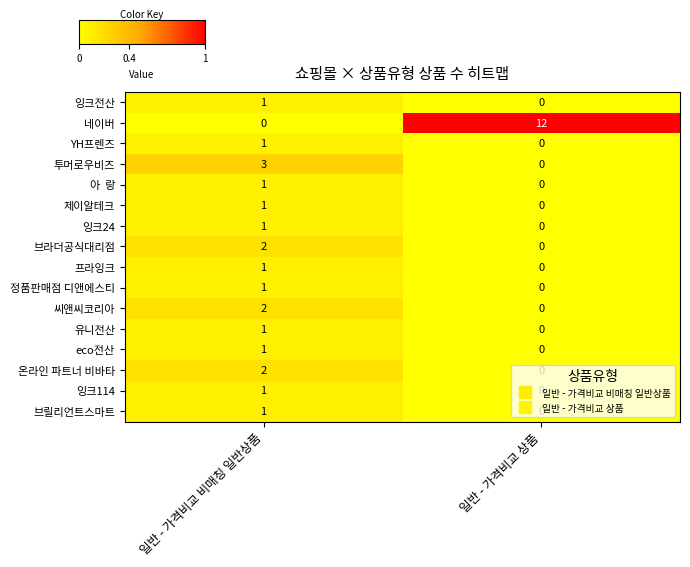

At how many categories does at least one series exceed 0?

2